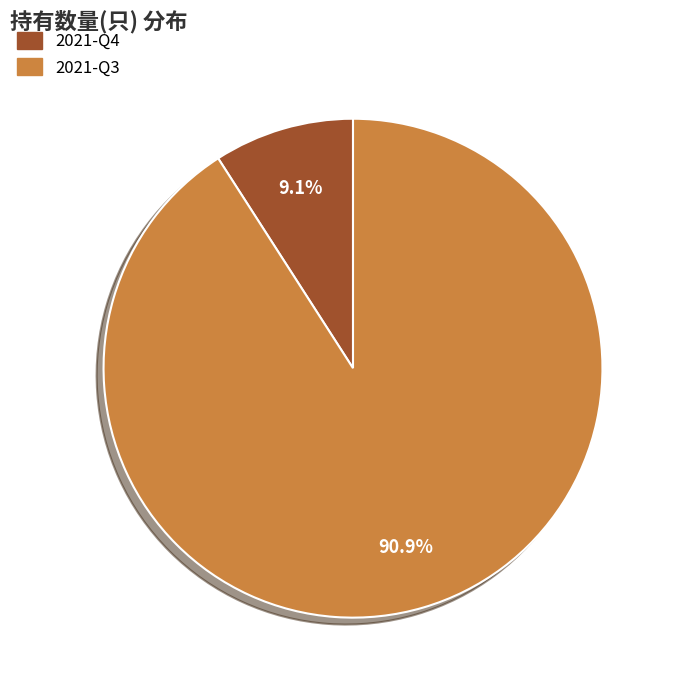

The 2021-Q4 slice represents 17% of the pie. True or false?

False